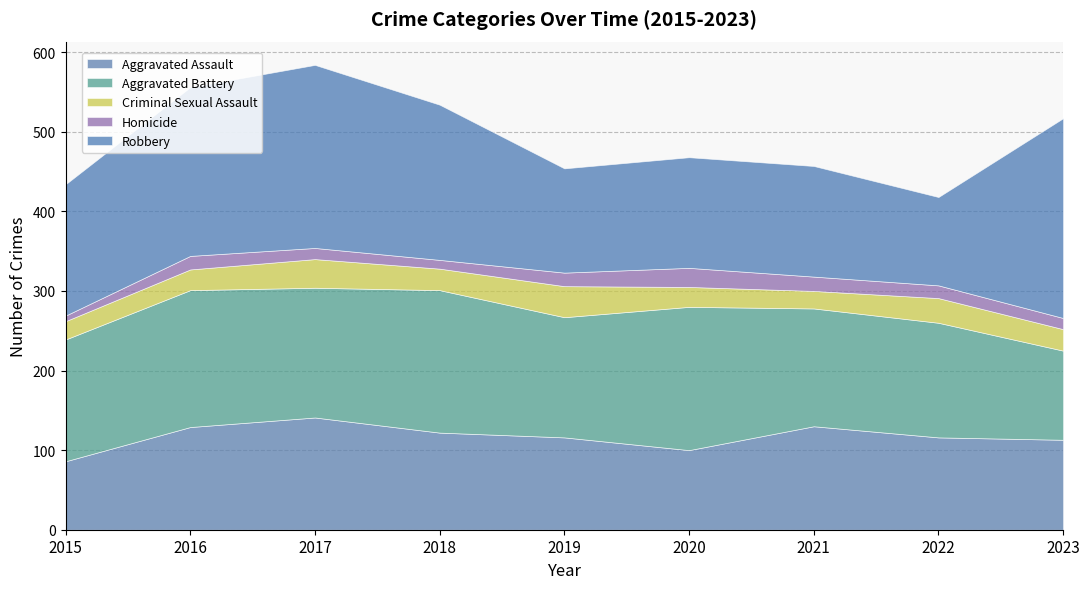

At which category is the sum across all series the highest?

2017